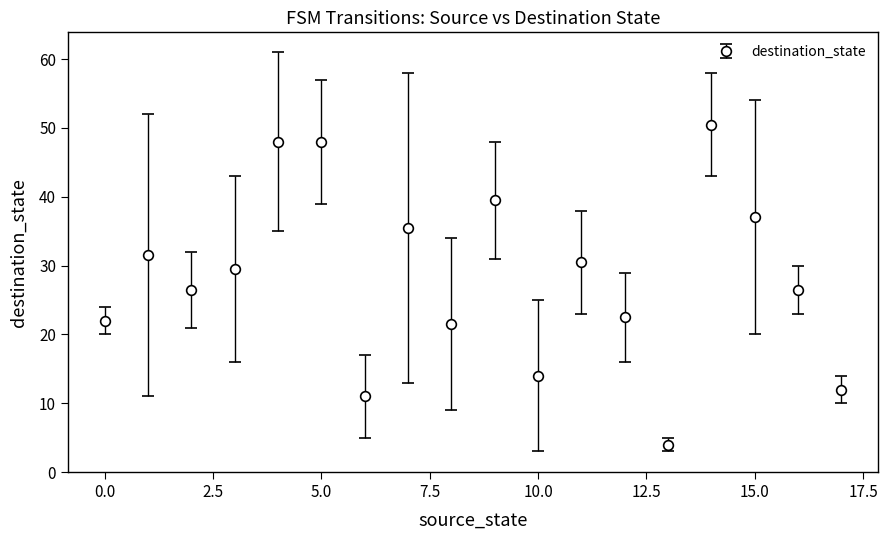

What is the greatest value displayed?

50.5